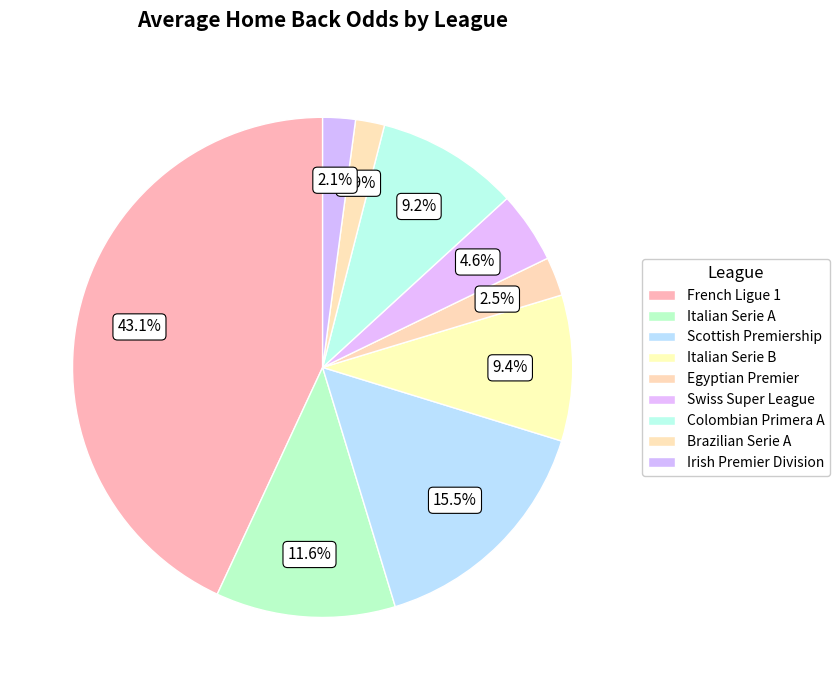

How many slices are in this pie chart?

9